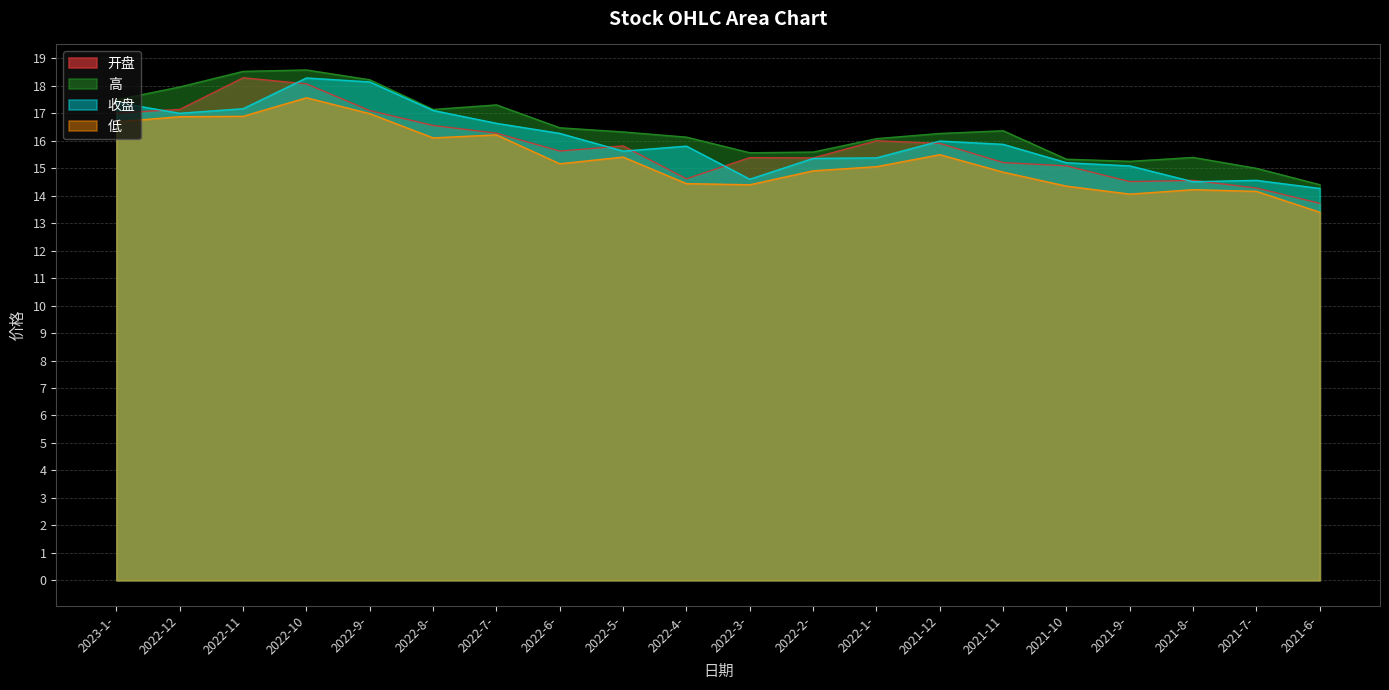

Which series has the largest total across all categories?

高